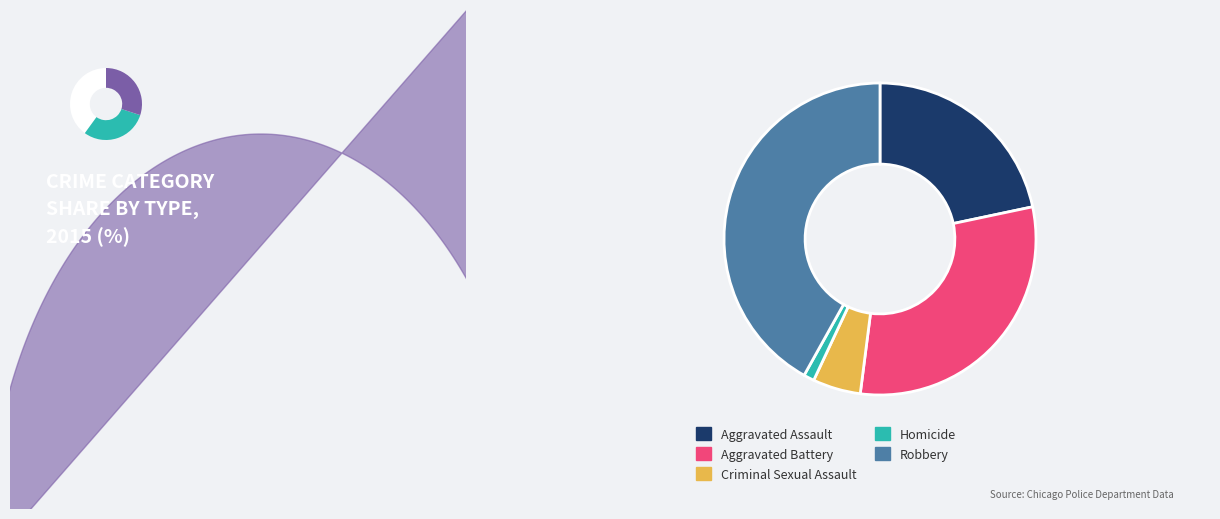

To the nearest percent, what is the difference between the largest and smallest slice percentages?

41%